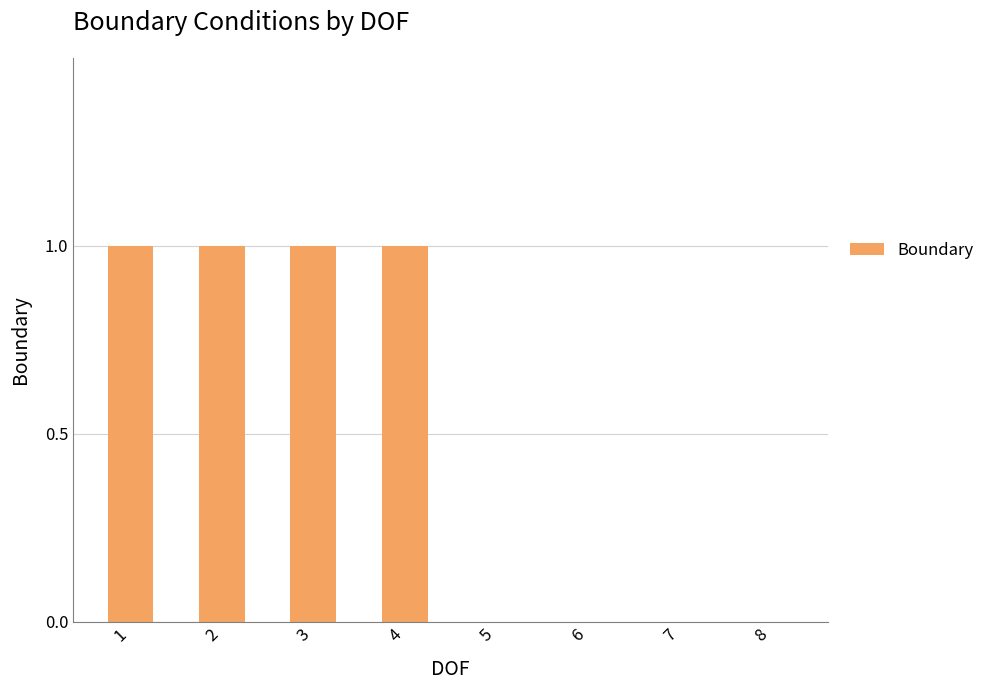

What is the sum of the values at 1 and 8?

1